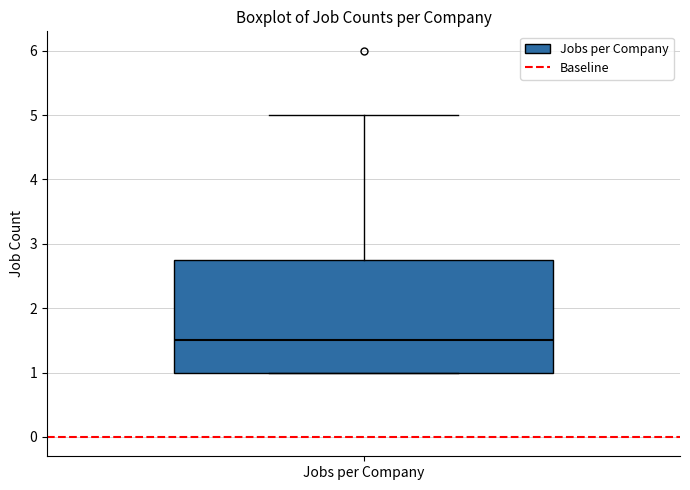

Where does the median line of the box for Jobs per Company sit on the y-axis? The values are not printed on the chart, so give them approximately, as read against the axis.

1.5